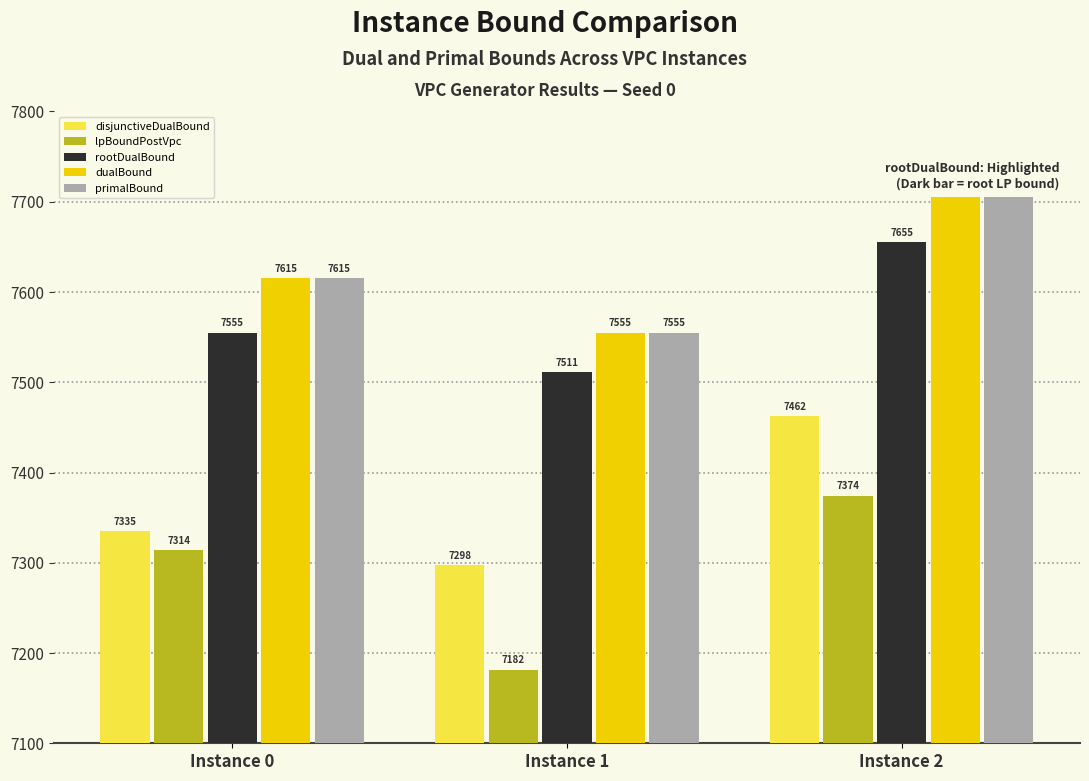

What is the difference between the lpBoundPostVpc values at Instance 0 and Instance 1?

132.1